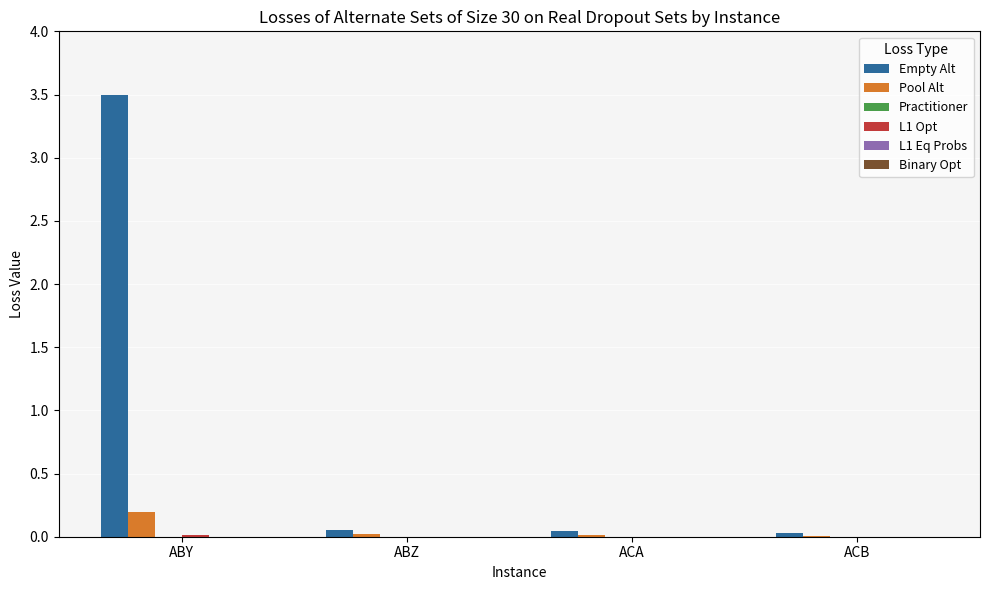

The Pool Alt series shows 0.2 at ABY. True or false?

True